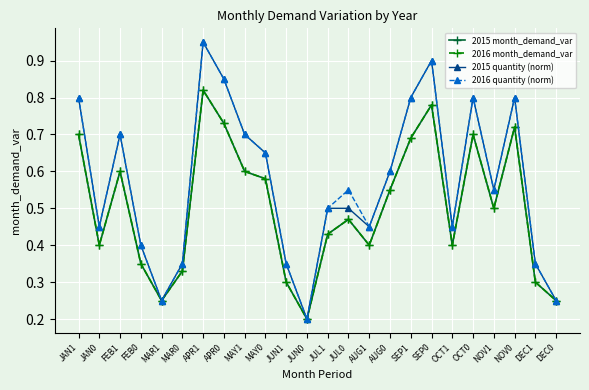

Is this an area chart (filled region under the line)?

No